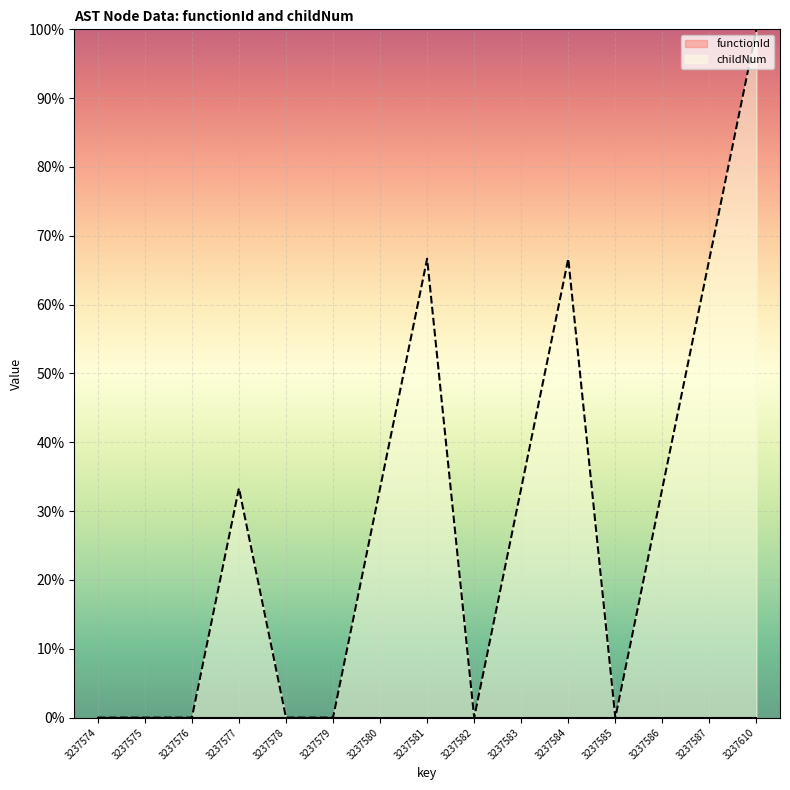

True or false: functionId has more than 2 points higher than both neighbors.

False